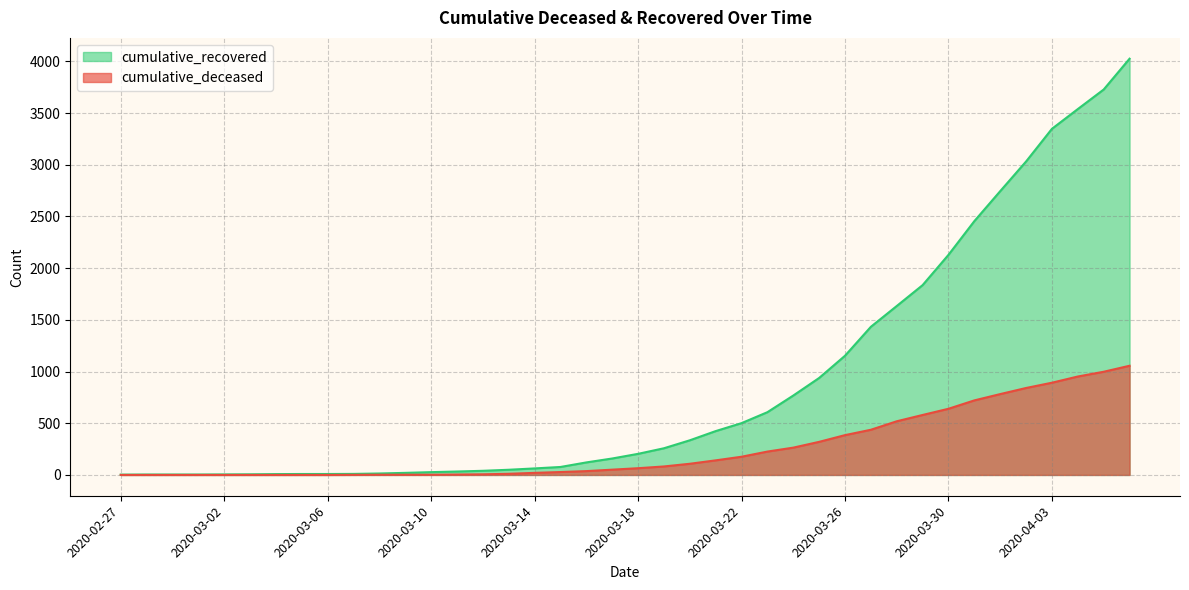

True or false: cumulative_recovered and cumulative_deceased cross at least once.

False